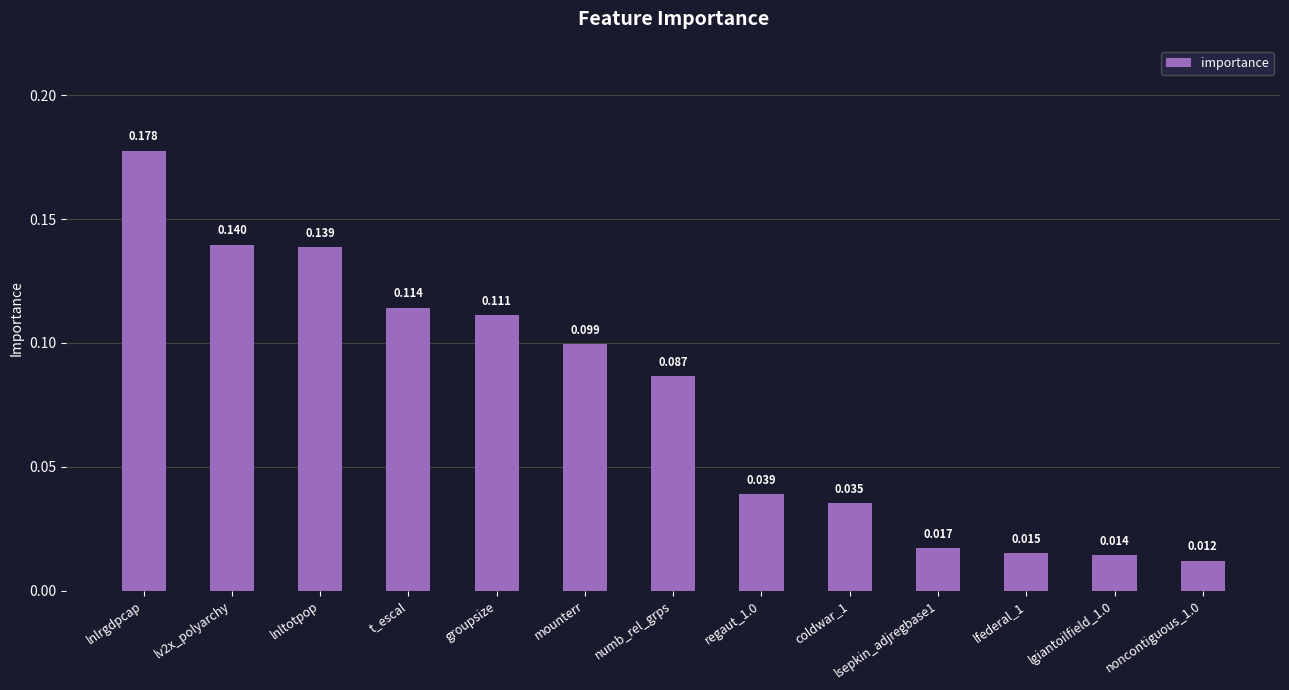

Does the chart contain stacked bars?

No